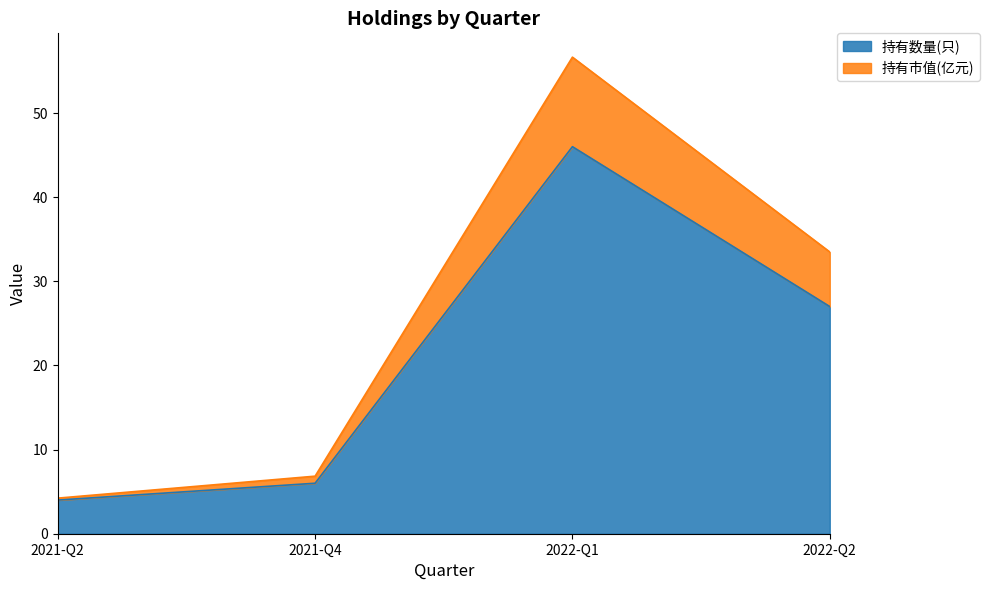

Does the chart have visible grid lines?

No